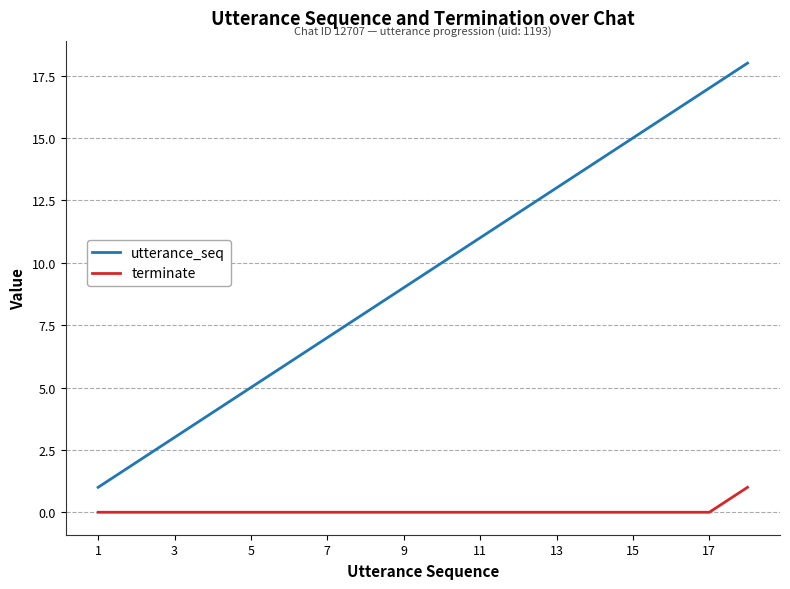

List the series in order of their overall mean, highest first.

utterance_seq, terminate